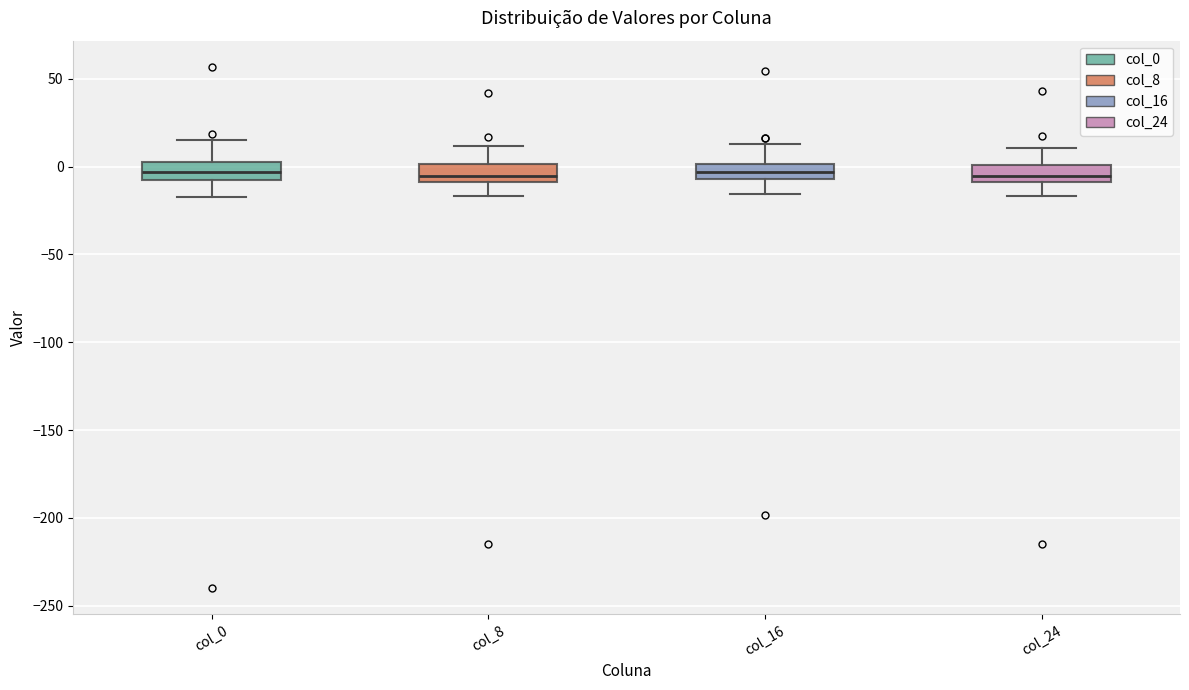

Reading left to right, transcribe this box plot: for each box, give where its median line is, the range the box spans, and where its two whiskers end, as read against the y-axis. The values are not printed on the chart, so give them approximately, as read against the axis.

col_0: median -5, box -10 to 0, whiskers -15 to 15
col_8: median -5, box -10 to 0, whiskers -15 to 10
col_16: median -5 (inside the box), box -5 to 0, whiskers -15 to 15
col_24: median -5, box -10 to 0, whiskers -15 to 10